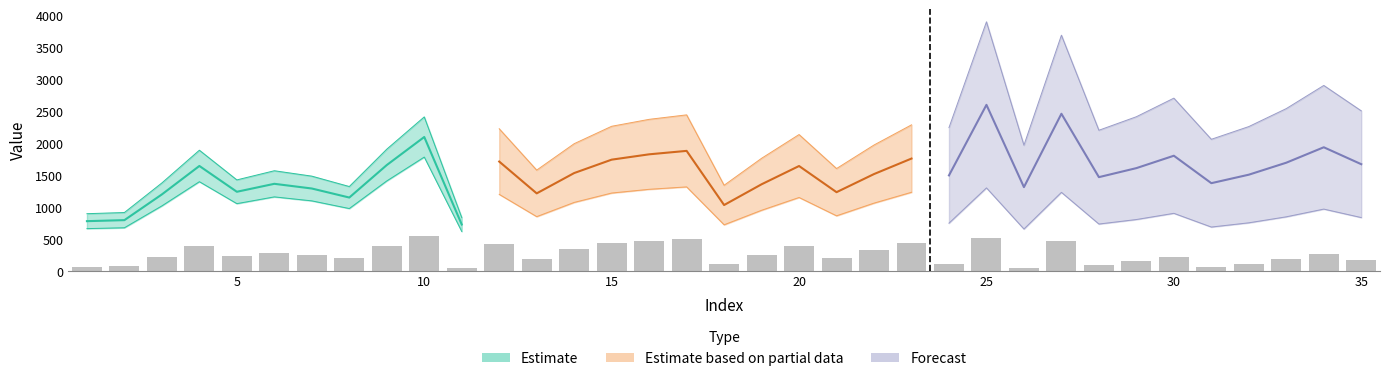

The chart shows a value of 17.8 at 10. True or false?

False